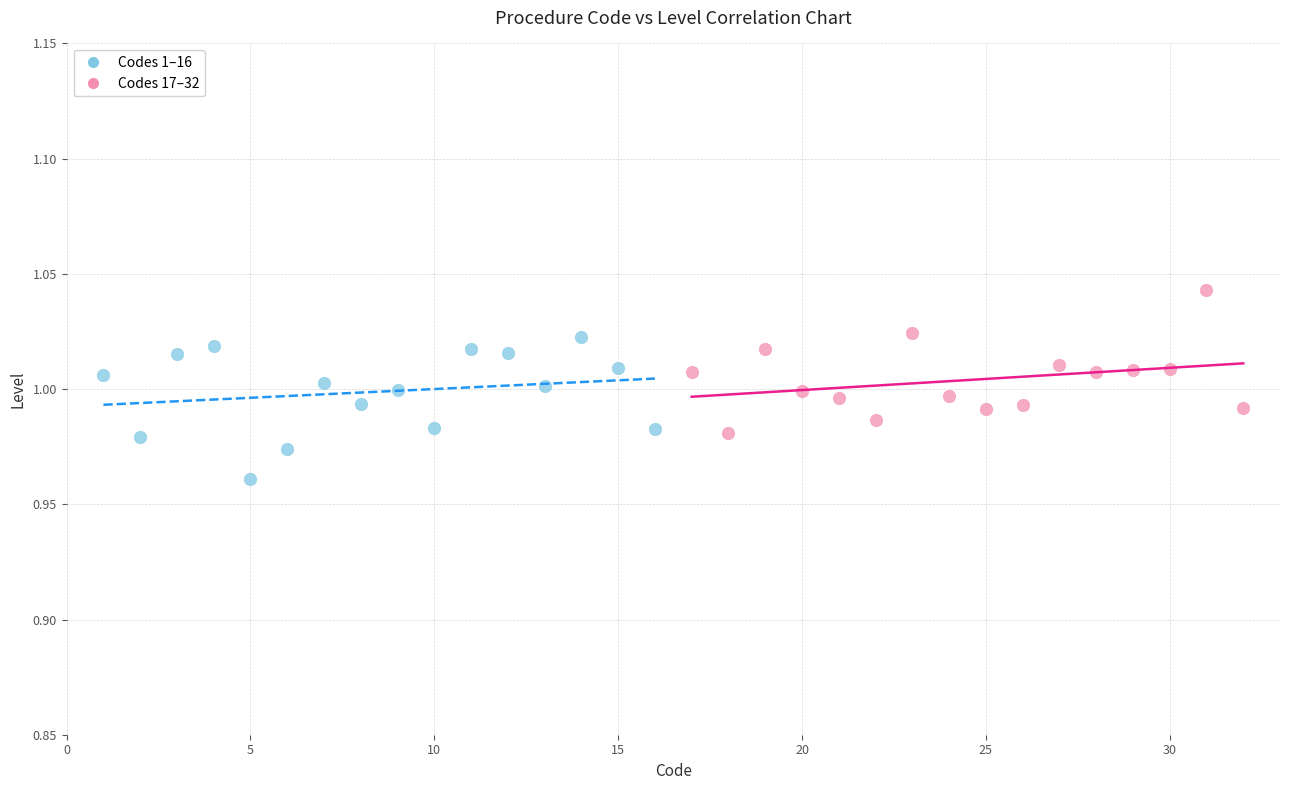

Which series contains the lowest Y value?

Codes 1–16